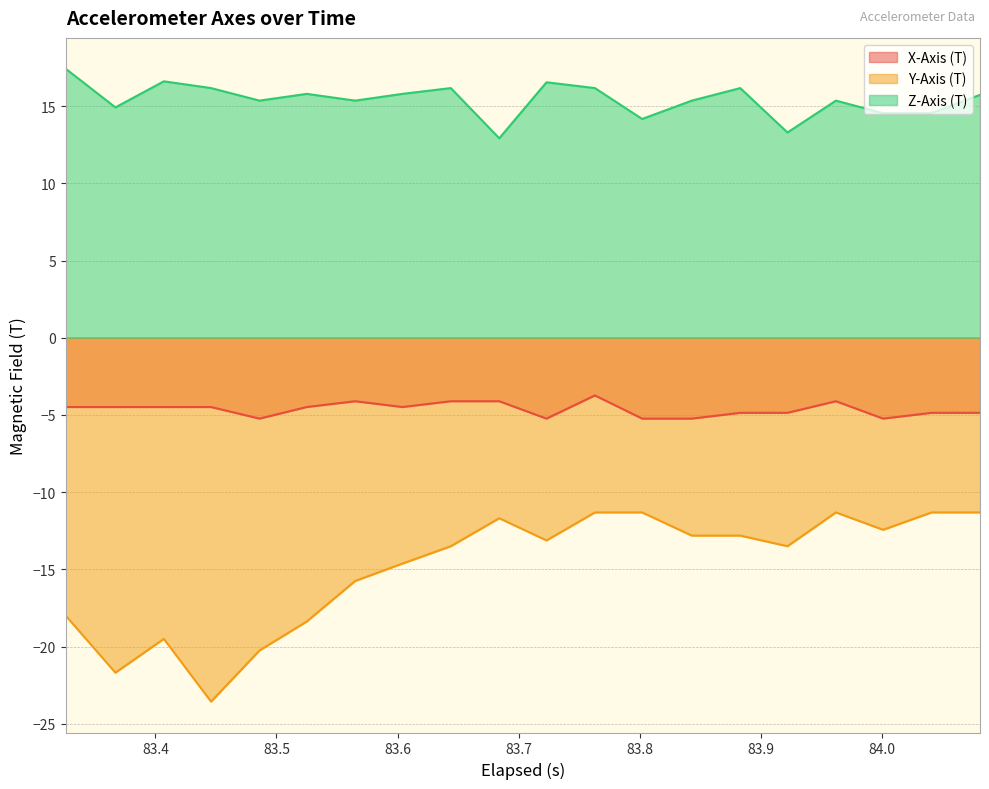

How many lines are shown in the chart?

3